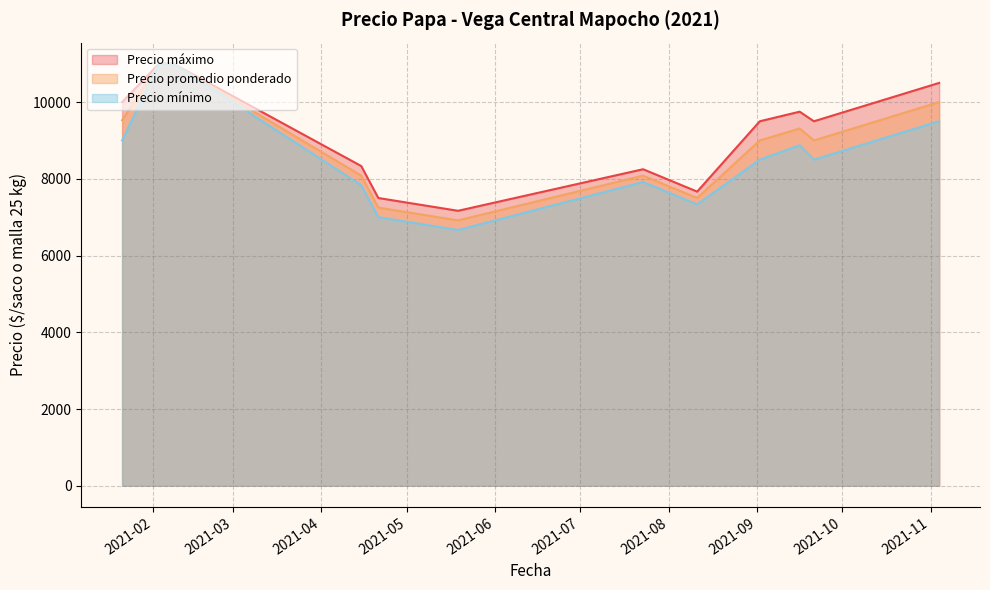

The Precio maximo series shows 4480 at 2021-09-02. True or false?

False